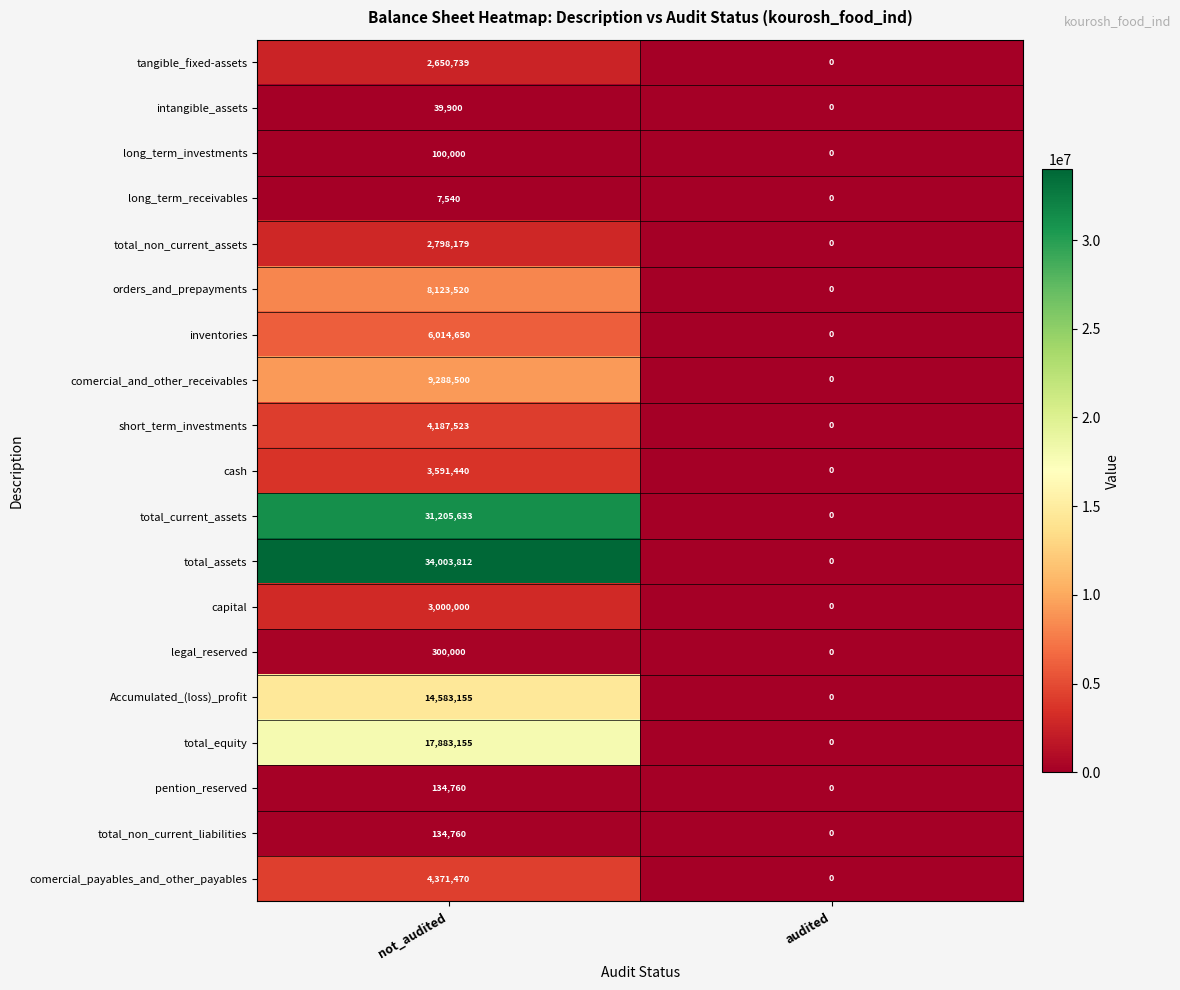

Which label corresponds to the smallest value in the chart?

audited